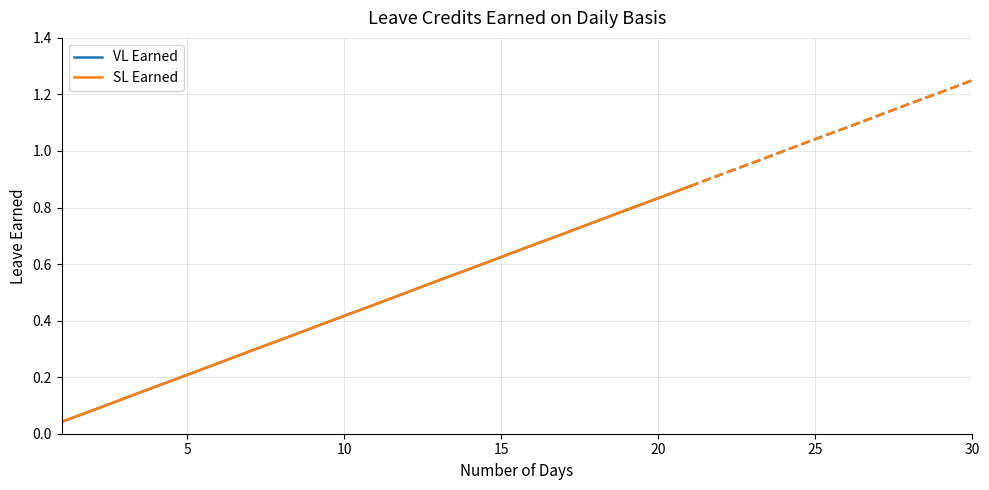

What is the difference between the second highest and second lowest values in the SL Earned series?

0.8